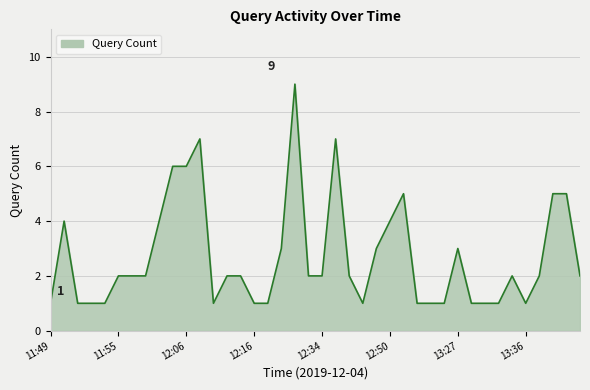

How many distinct data groups are displayed?

1